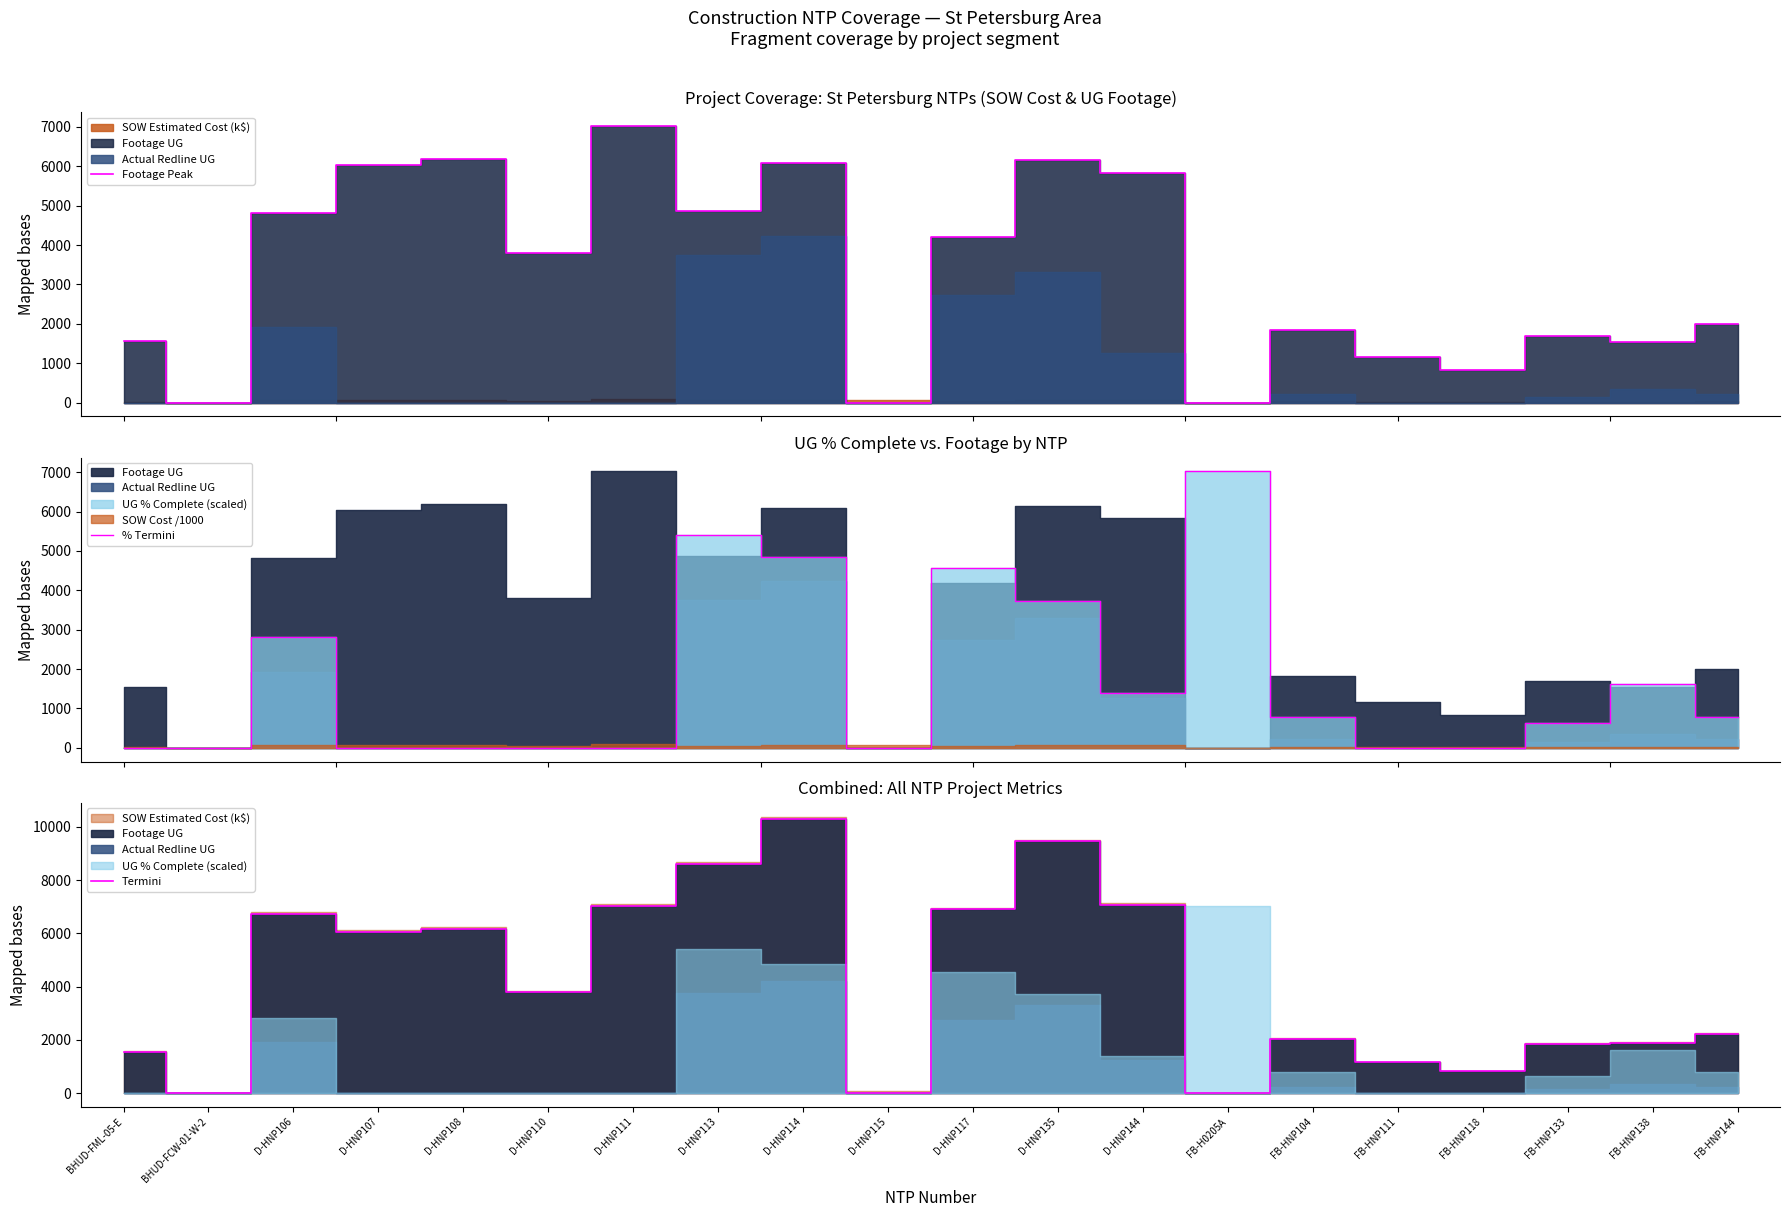

Reading left to right, what are all the values shown in this chart?

Footage Peak: 1554.0	0.0	4822.0	6041.0	6182.0	3796.0	7020.0	4870.0	6092.0	0.0	4194.0	6152.0	5825.0	0.0	1831.0	1157.0	831.0	1697.0	1534.0	2003.0
% Termini: 0.0	0.0	2808.0	0.0	0.0	0.0	0.0	5405.4	4843.8	0.0	4563.0	3720.6	1404.0	7020.0	772.2	0.0	0.0	631.8	1614.6	772.2
Termini: 1554.0	0.0	6736.0	6041.0	6182.0	3796.0	7020.0	8626.0	10319.0	0.0	6922.0	9458.0	7082.0	0.0	2043.0	1157.0	831.0	1850.0	1887.0	2228.0